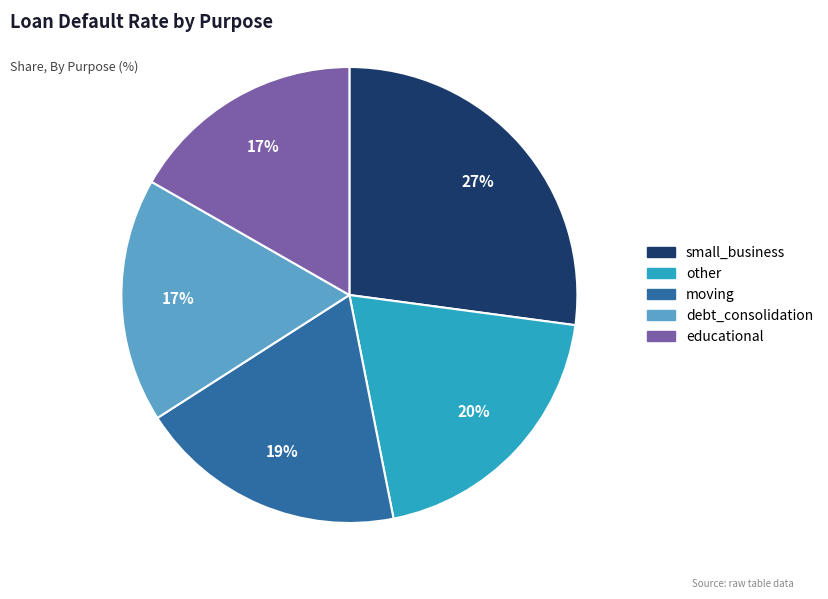

To the nearest percent, what percentage of the pie is small_business?

27%